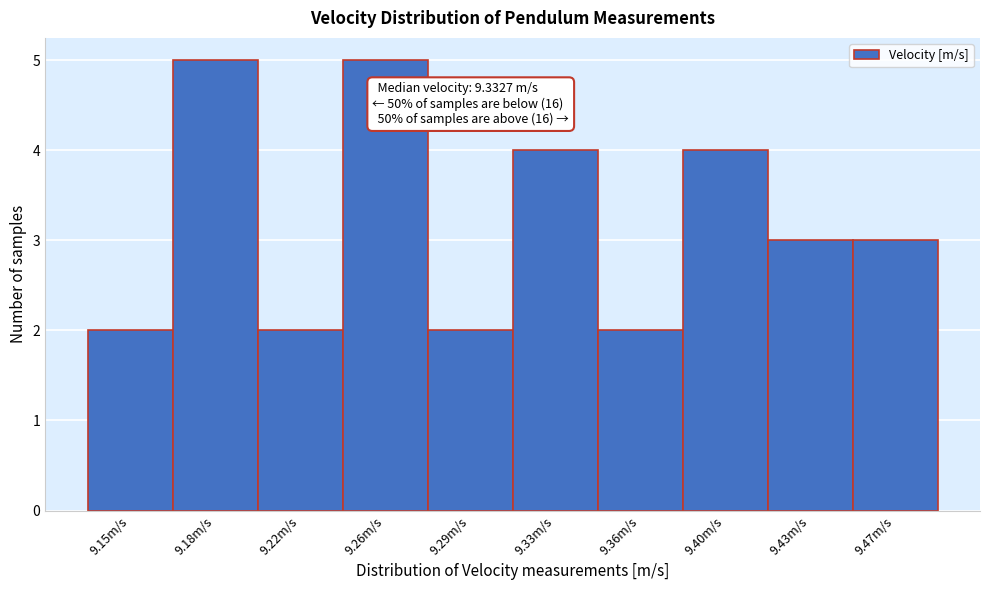

Reading left to right, list all the values displayed in this chart.

2	5	2	5	2	4	2	4	3	3